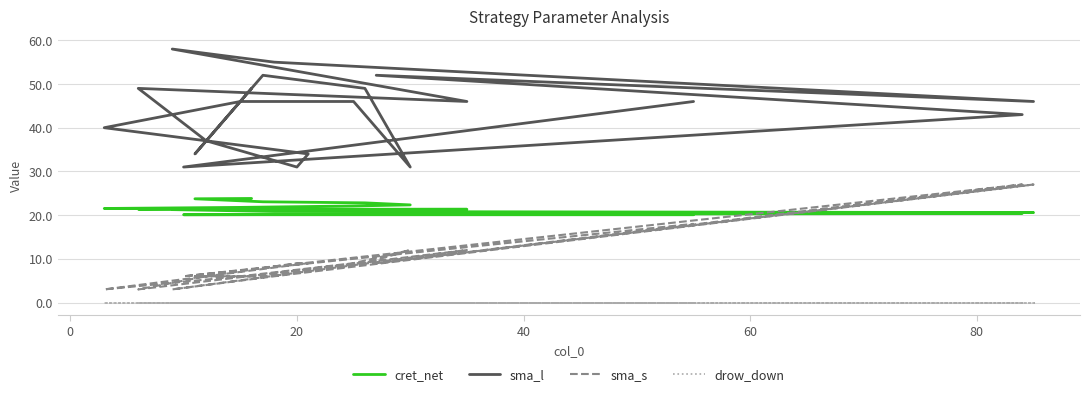

Is the value of cret_net at 15 greater than the value of drow_down at −20?

Yes